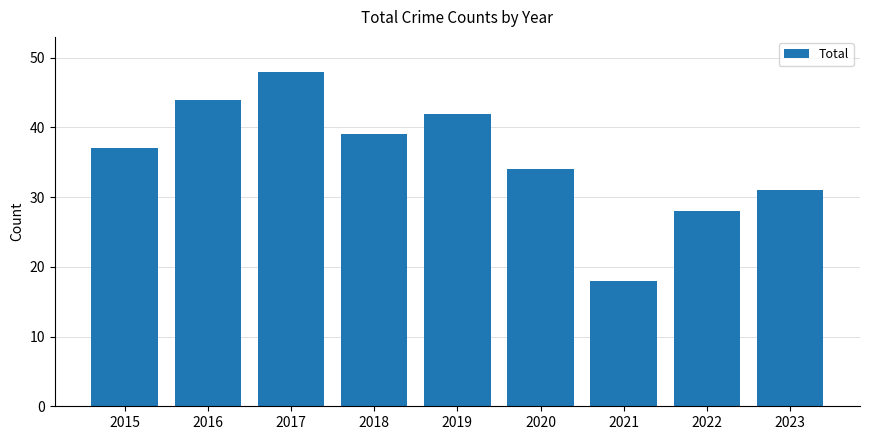

What is the sum of the values at 2022 and 2018?

67